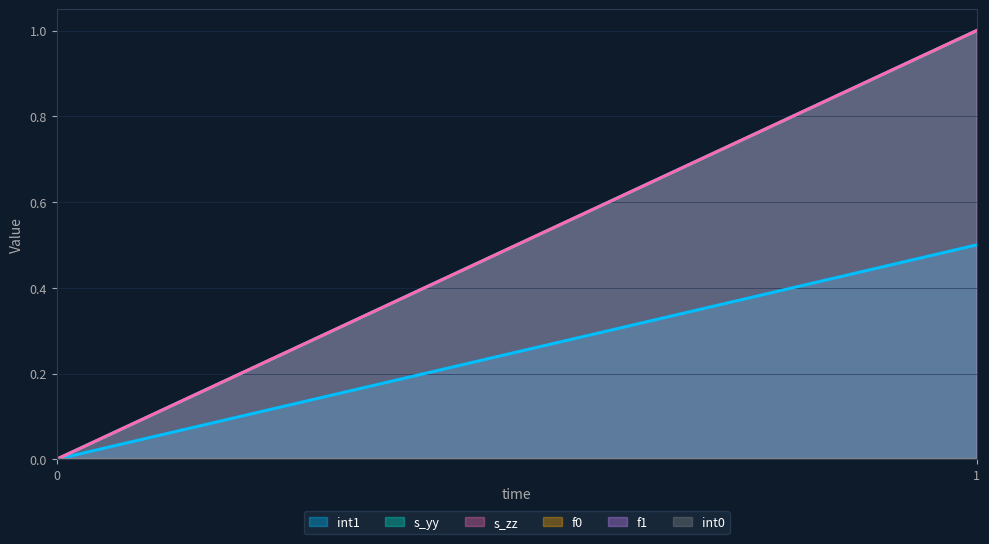

Is it true that int0 equals 0.0 at 0?

True